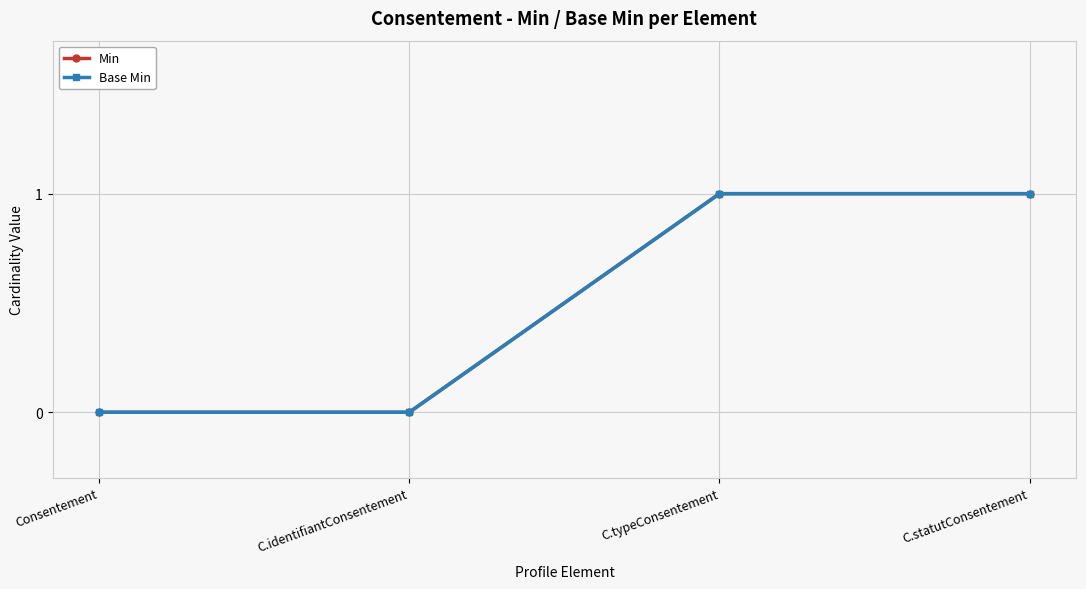

True or false: Min has a value of 1 at C.statutConsentement.

True